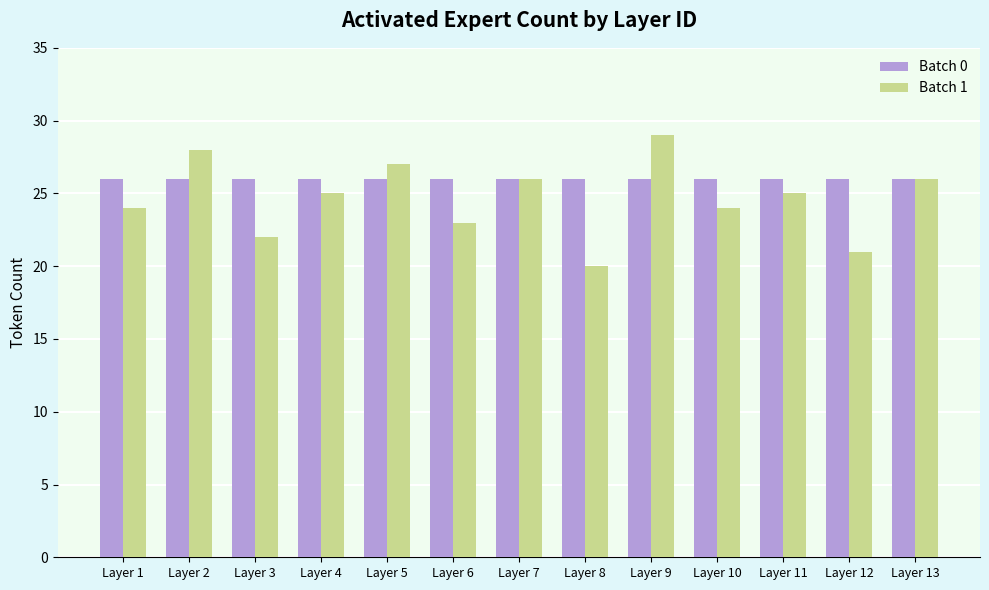

Rank the series at Layer 2 from lowest to highest value.

Batch 0, Batch 1